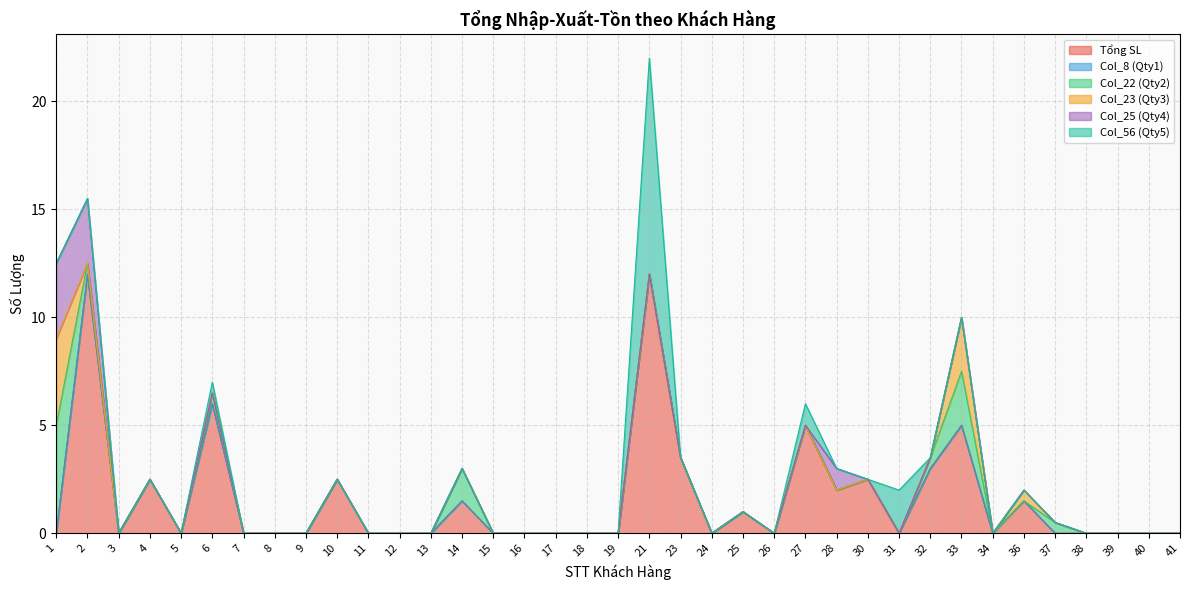

How many lines are shown in the chart?

6